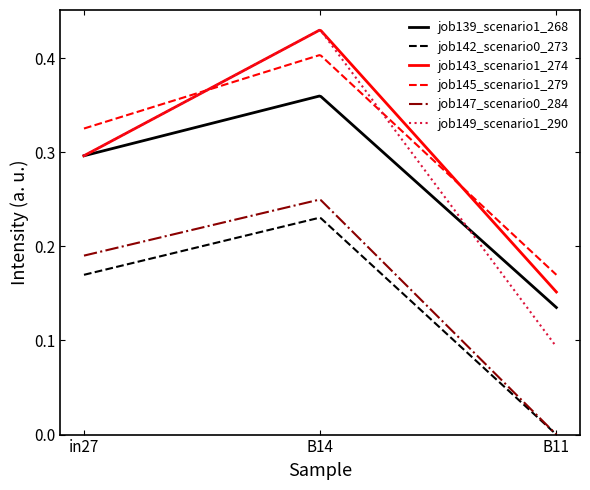

Which series has the largest range (max minus min)?

job149_scenario1_290